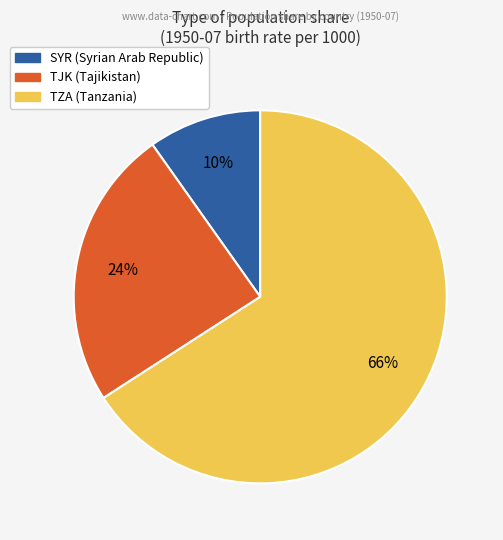

To the nearest percent, what percentage of the pie is SYR?

10%